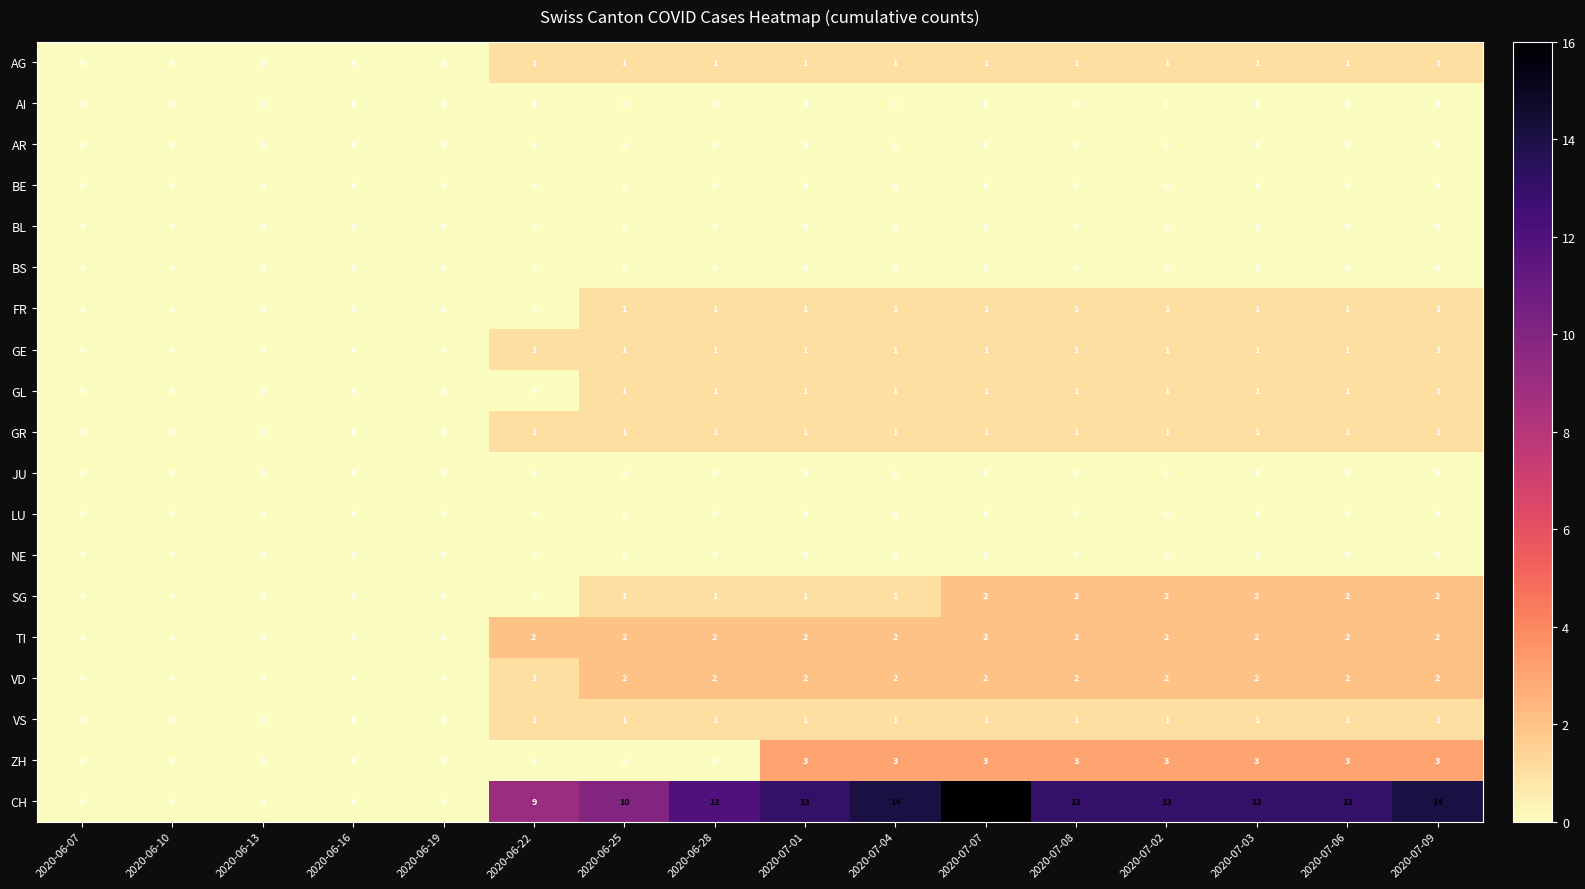

Which series has the largest total across all categories?

CH